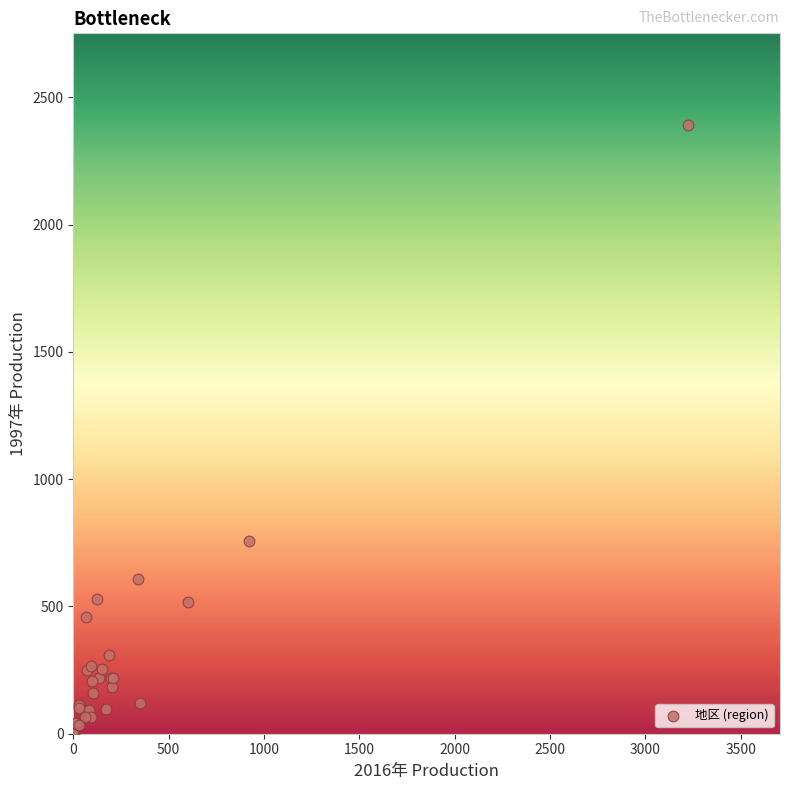

What Y value in the scatter plot is closest to 1196?

758.2